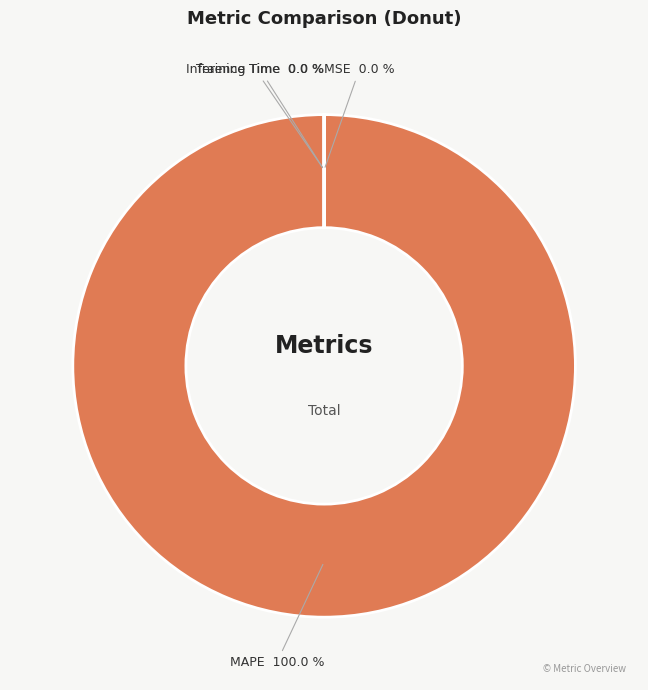

Which has a higher value, MAPE or Inference Time?

MAPE